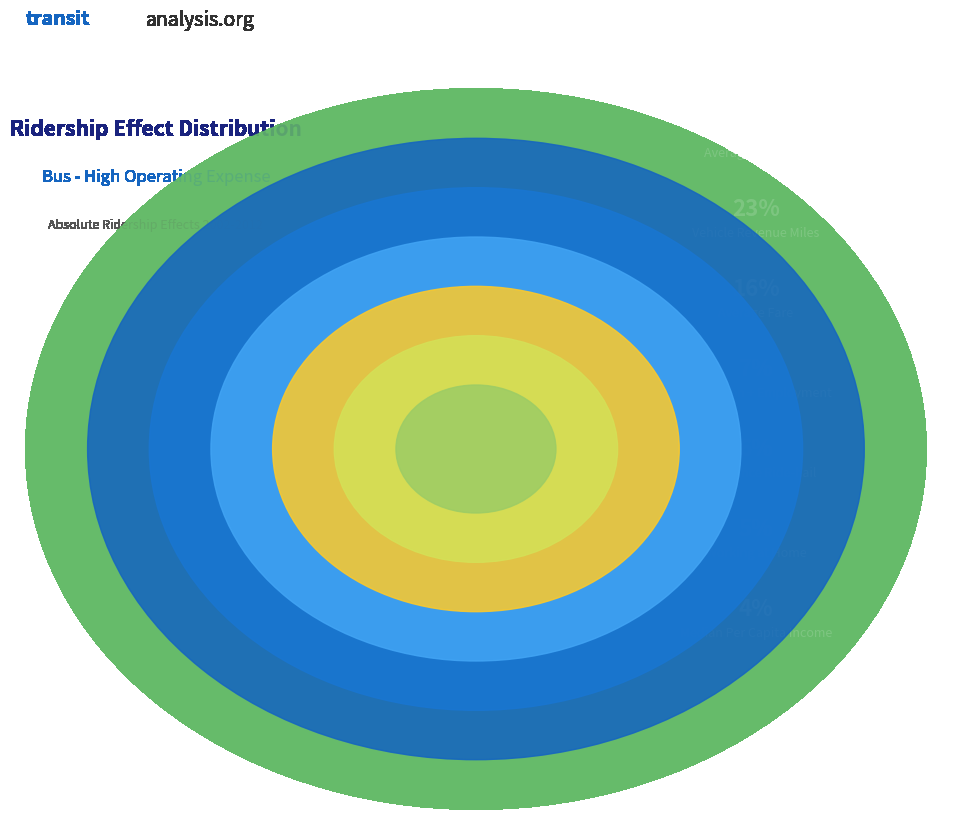

To the nearest percent, what portion does Average Gas Price represent?

39%